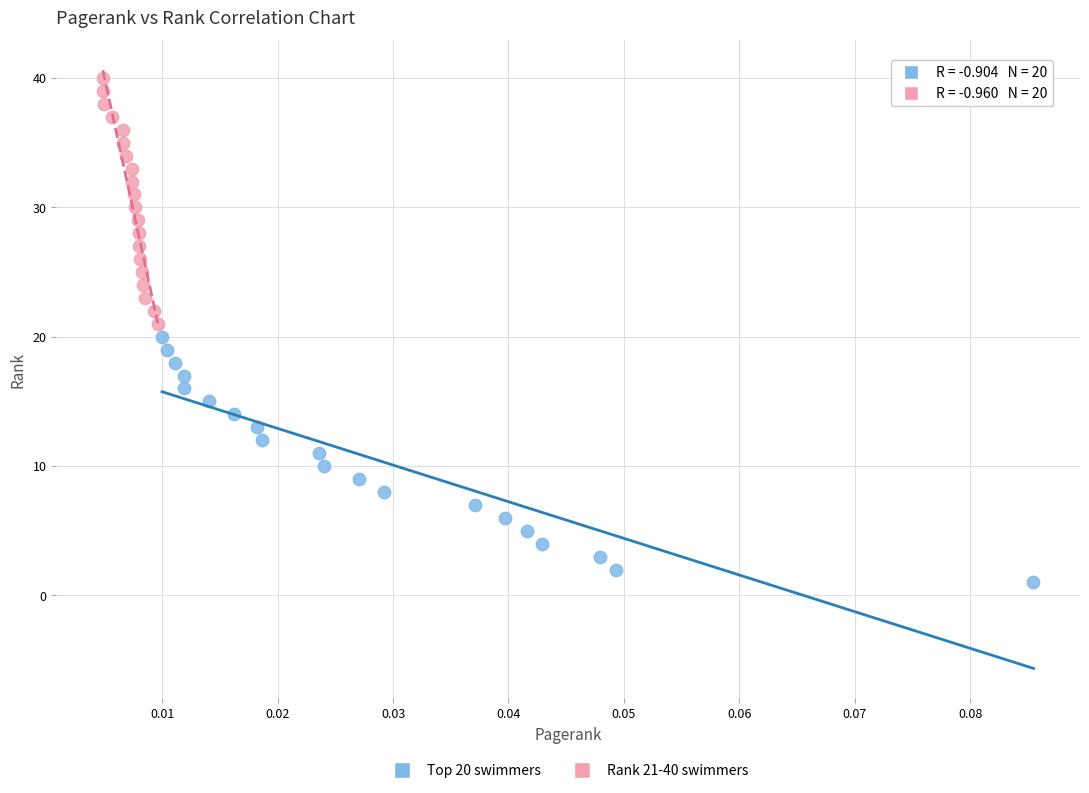

What are all the series names shown in the legend?

Top 20 swimmers, Rank 21-40 swimmers